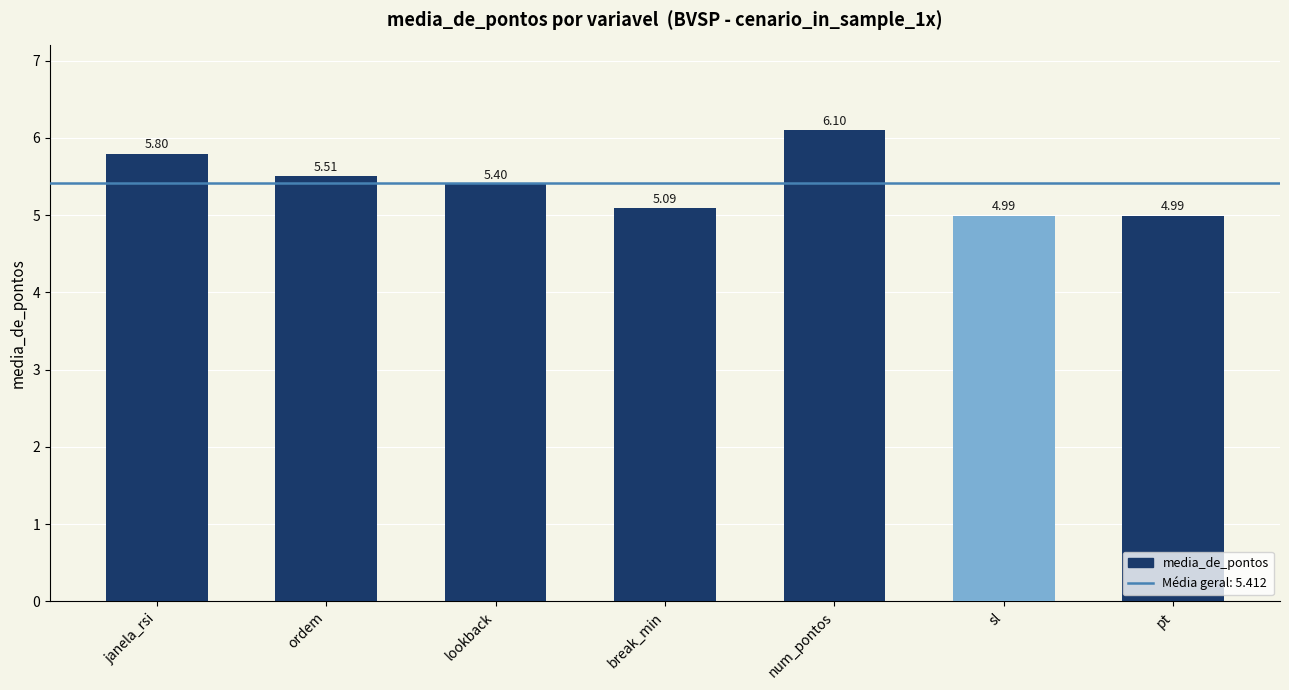

Count the number of categories in the chart.

7